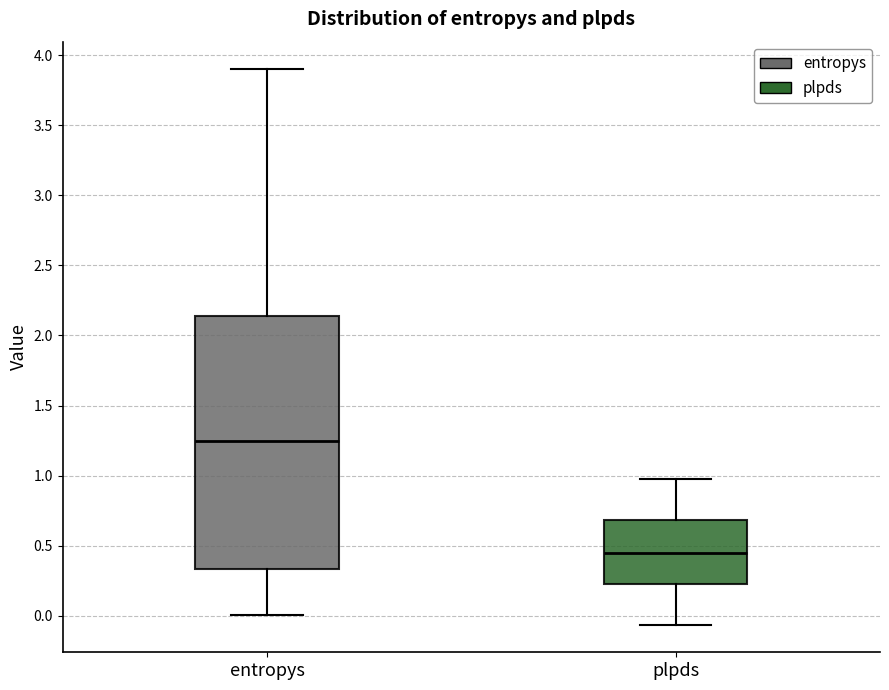

Where is the lower edge of the box for entropys on the y-axis? The values are not printed on the chart, so give them approximately, as read against the axis.

0.35